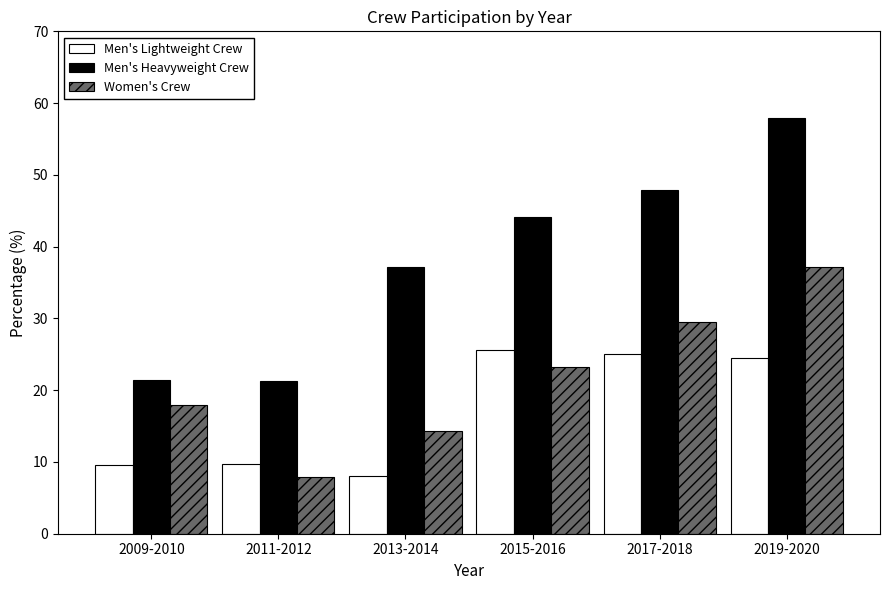

At which category is the sum across all series the highest?

2019-2020